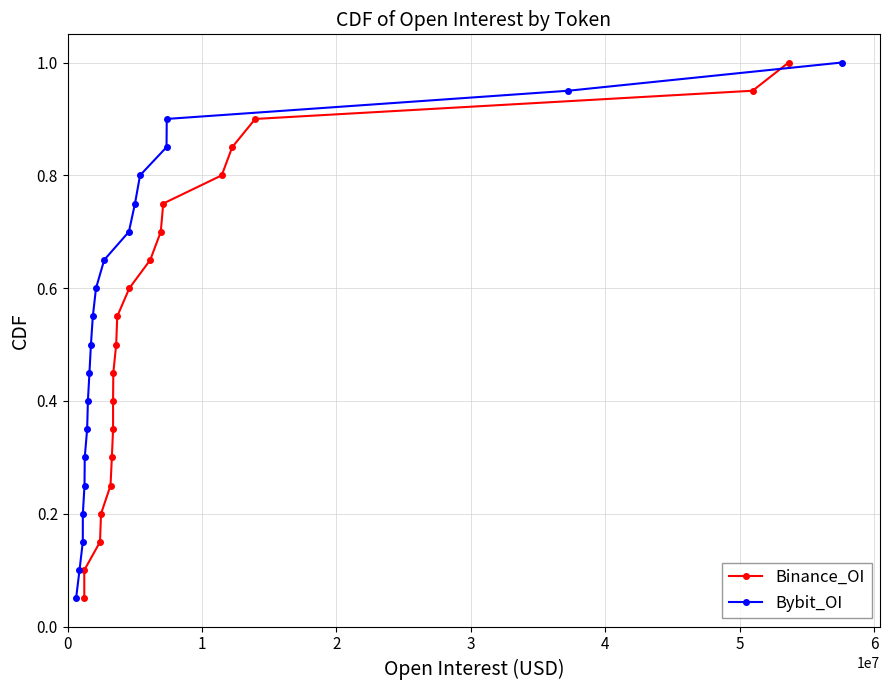

What is the value of the Binance_OI point at the 7th from the left?

0.3